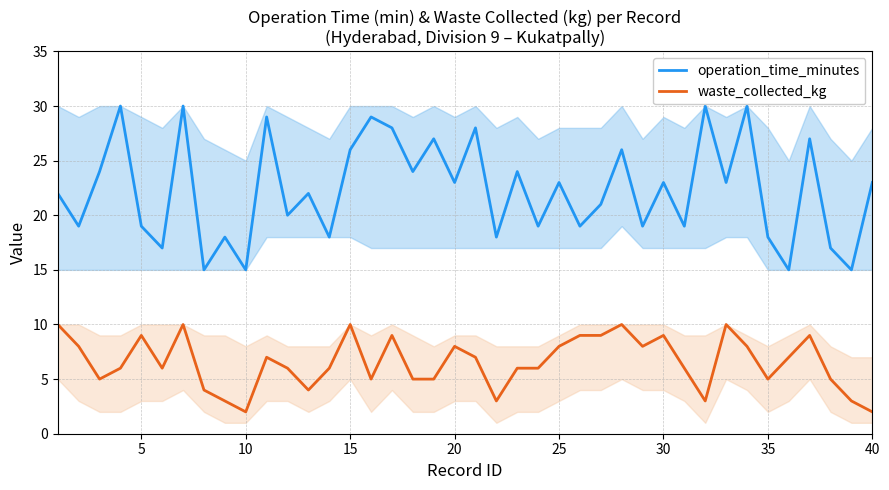

The value of waste_collected_kg at 15 is 10. True or false?

True